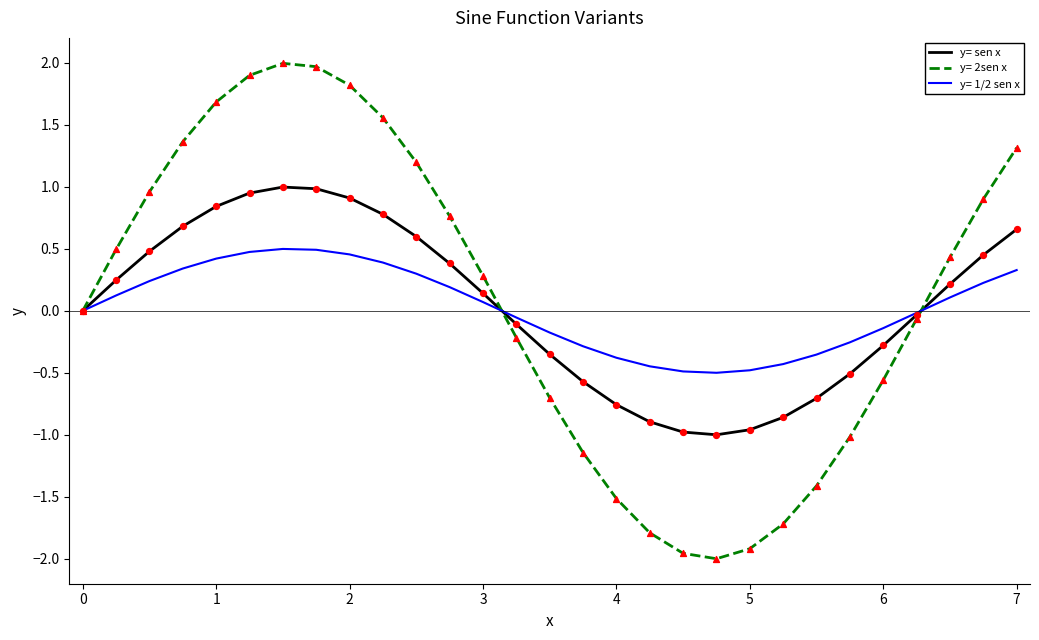

Which series has the widest spread of values?

y= 2sen x